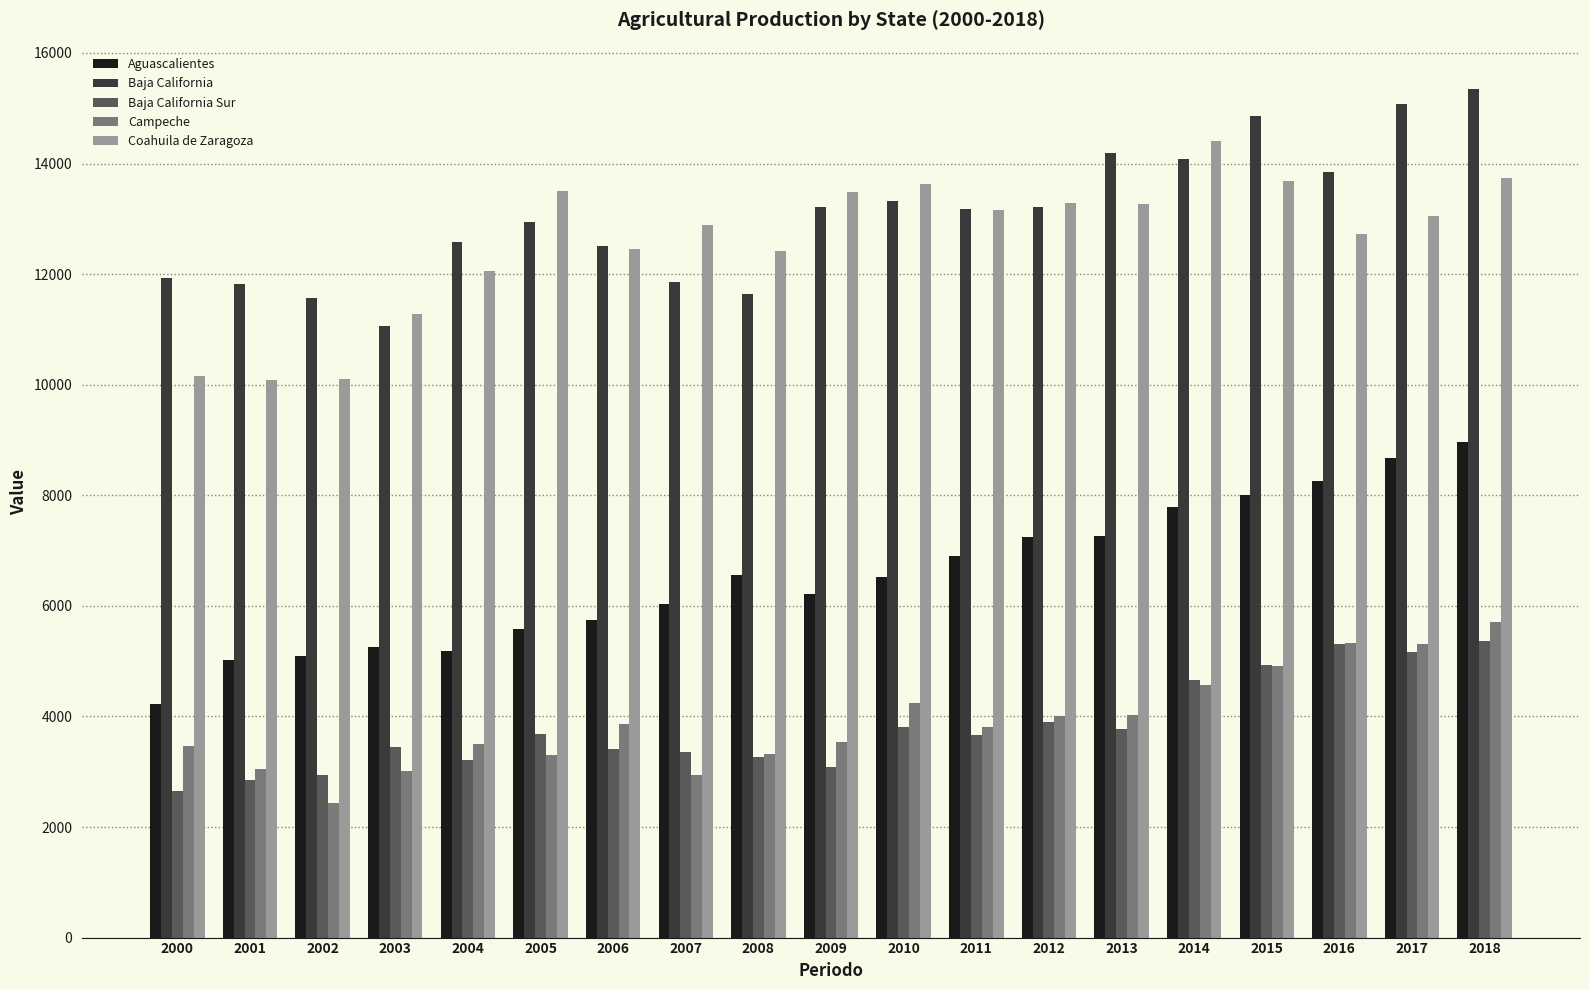

At 2000, list the series in order from largest to smallest.

Baja California, Coahuila de Zaragoza, Aguascalientes, Campeche, Baja California Sur